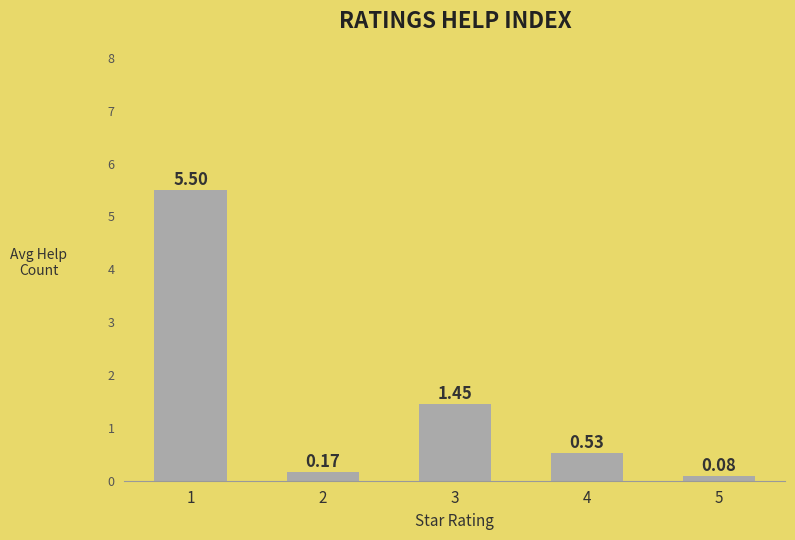

What is the difference between the maximum and second lowest values?

5.3